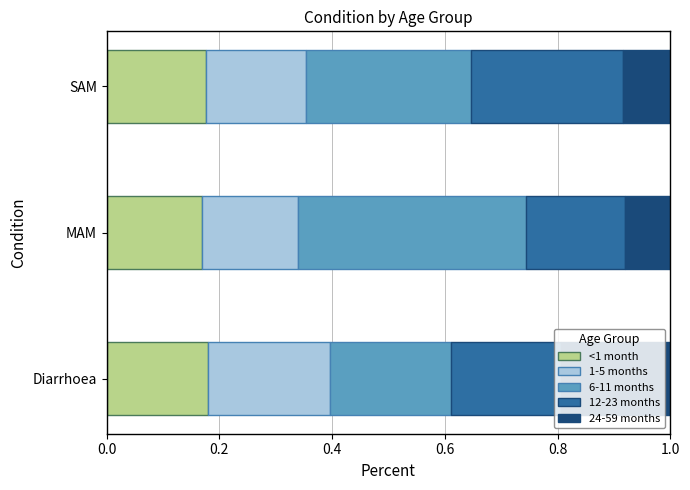

What is the total value across all series at MAM?

1.0